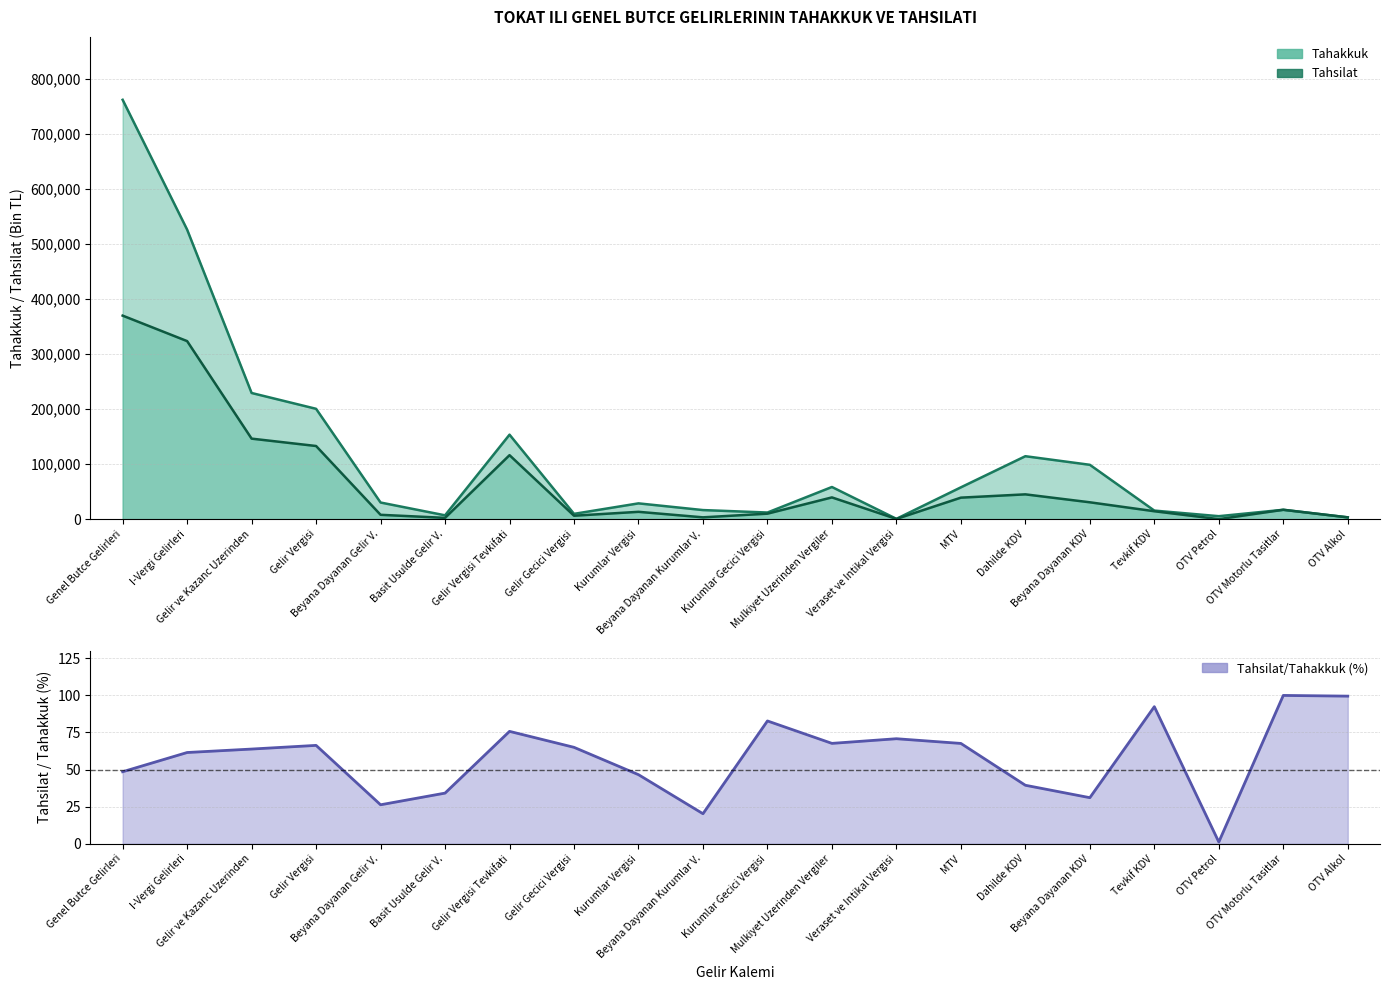

The value of Tahsilat at Kurumlar Vergisi is 13378. True or false?

True